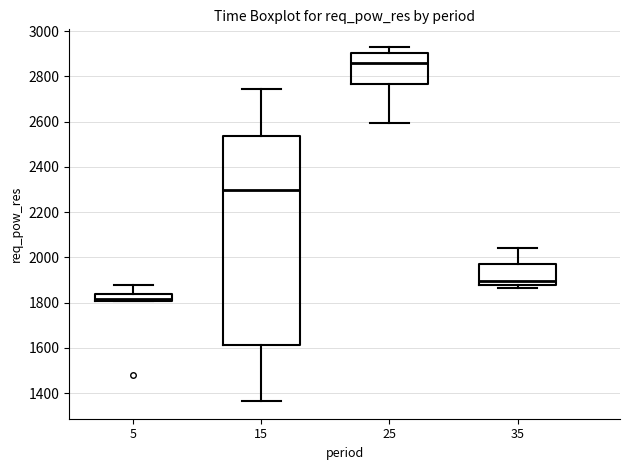

Which box's median line is the highest?

25